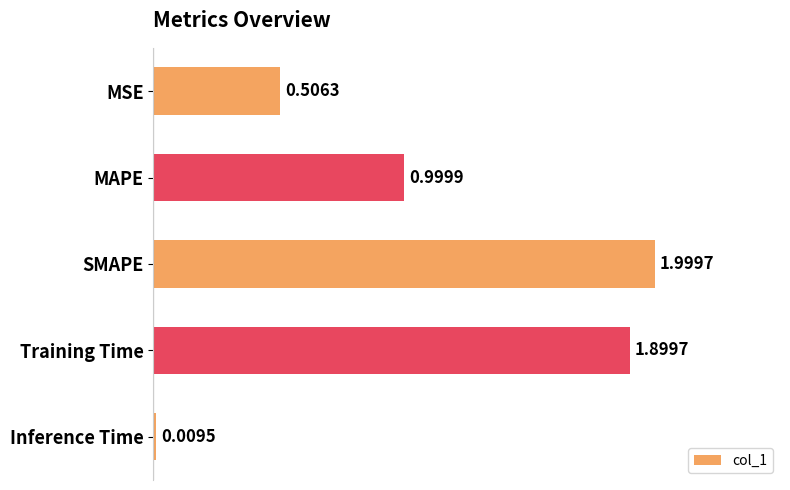

What is the label of the 5th bar from the top?

Inference Time